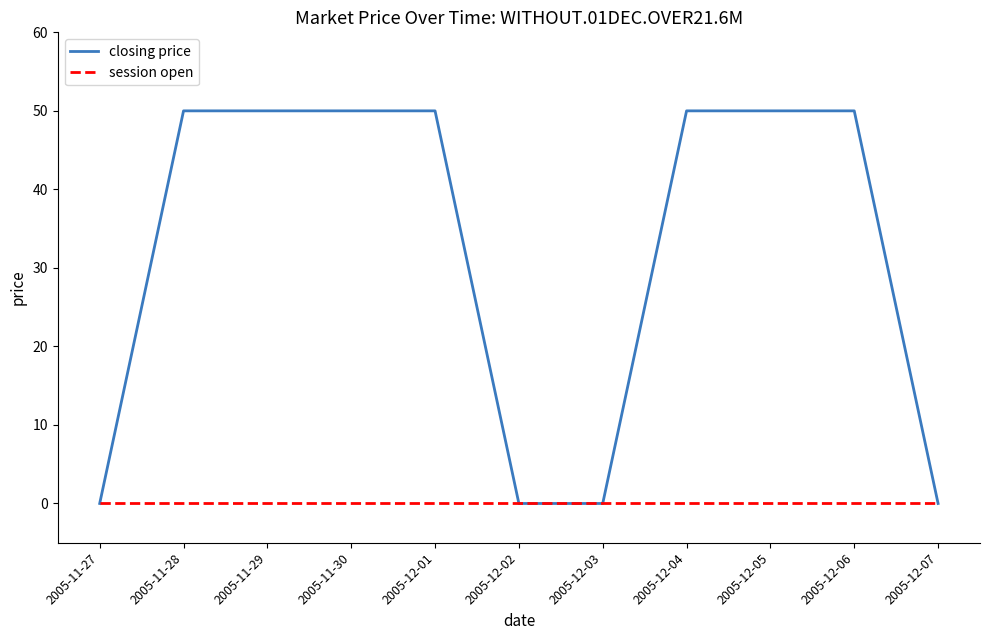

Rank the series by their average value, from highest to lowest.

closing price, session open